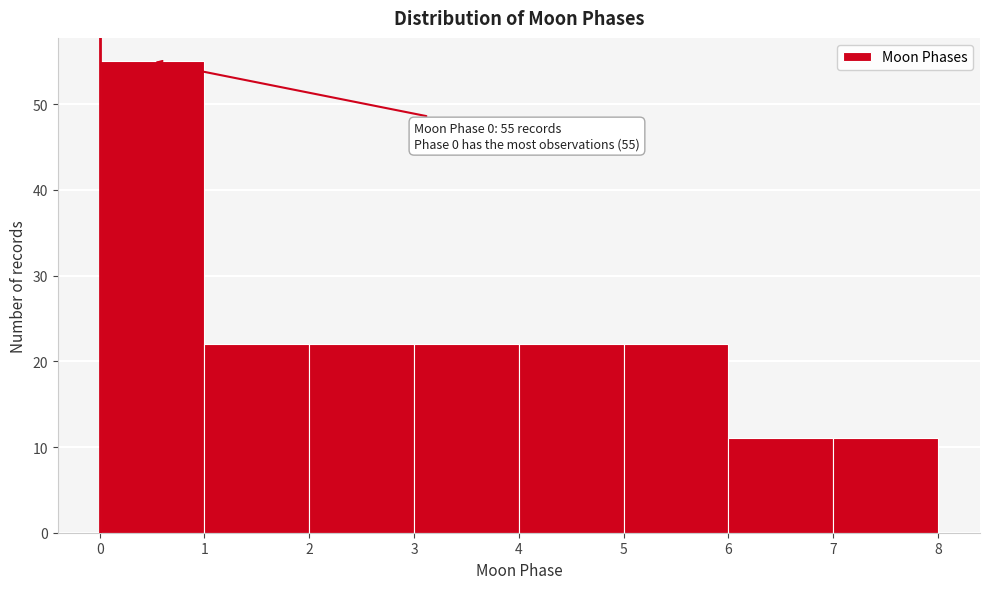

Which range on the x-axis has the tallest bar?

0 to 1